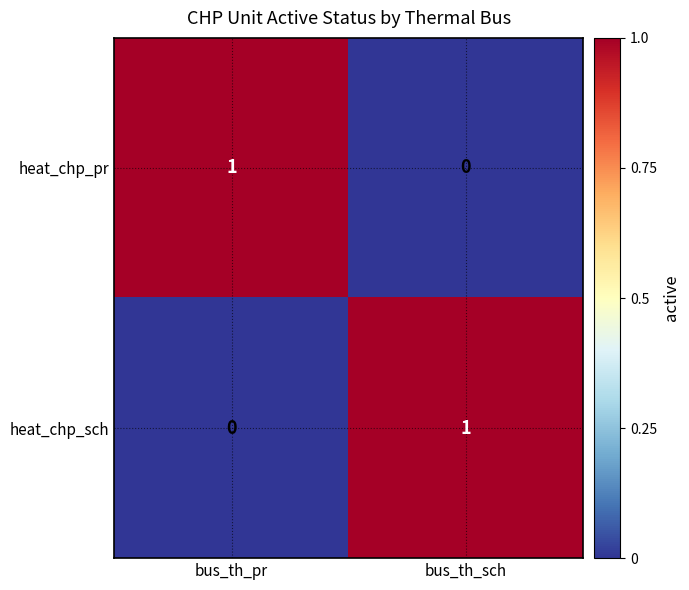

The value of heat_chp_pr at bus_th_sch is 0. True or false?

True